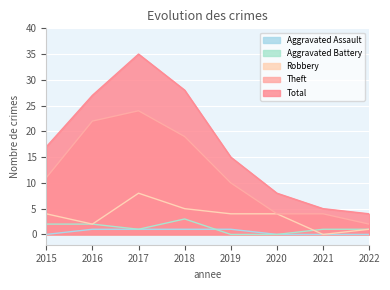

What is the difference between the Theft values at 2022 and 2016?

20